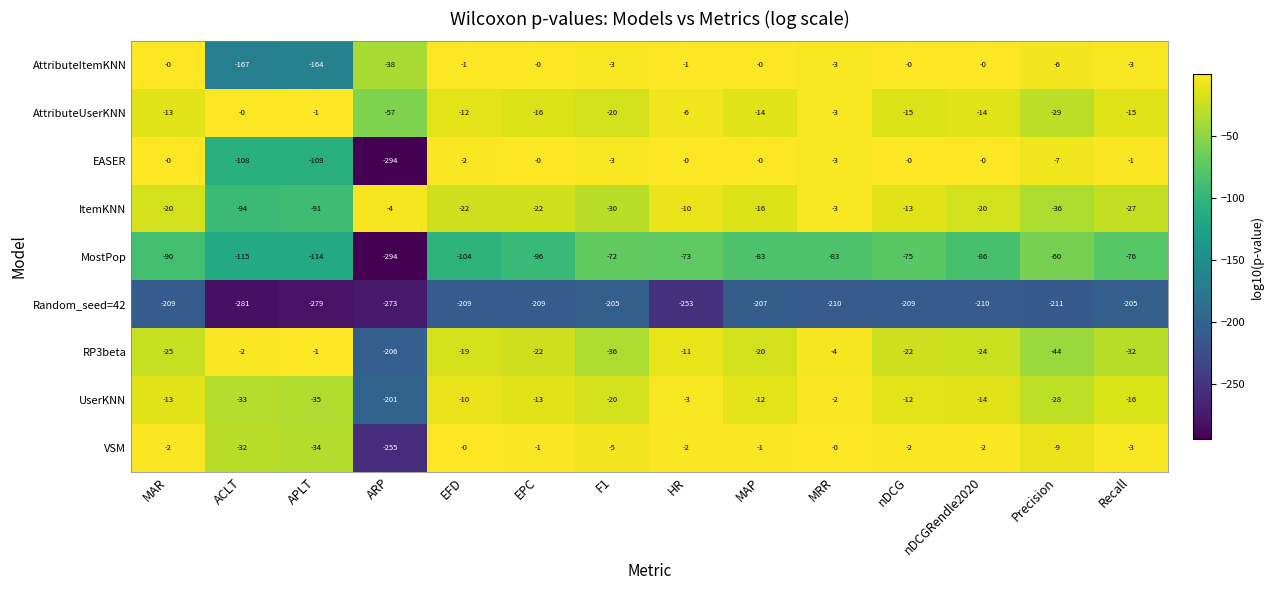

Which series has the widest spread of values?

EASER